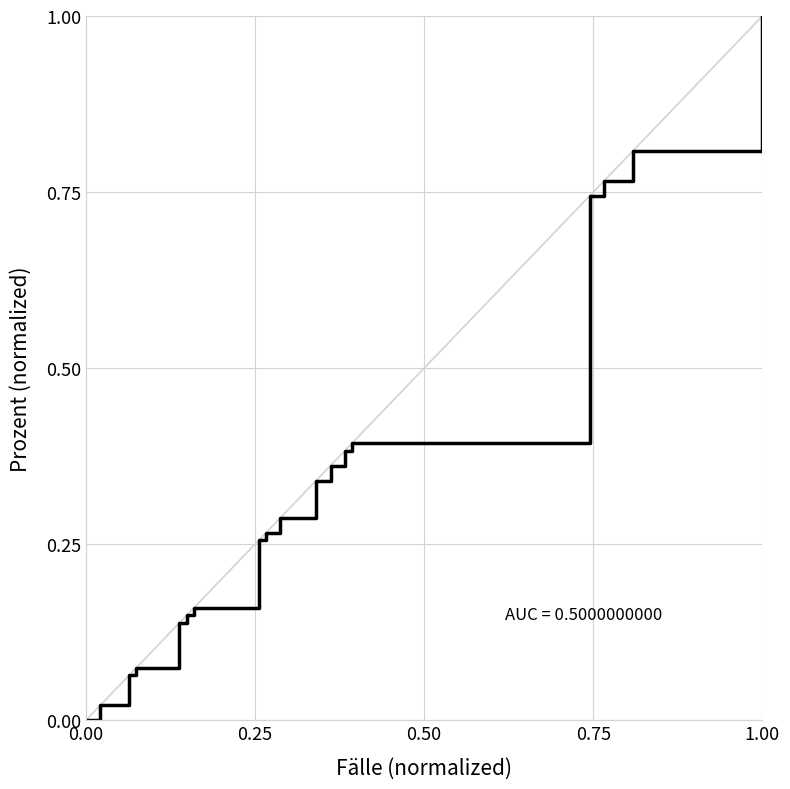

What is the value of the 14th point from the left?

0.4